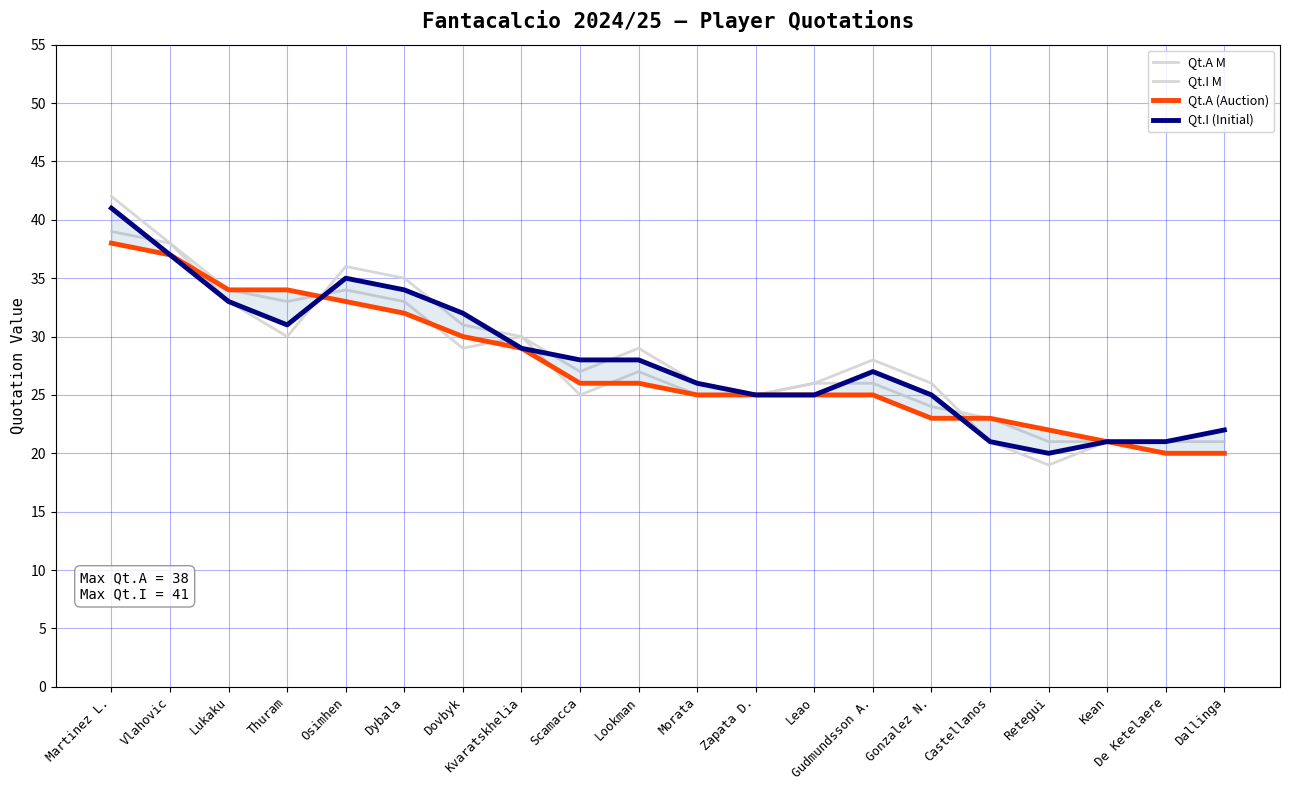

At which label is Qt.I M closest to 30?

Thuram